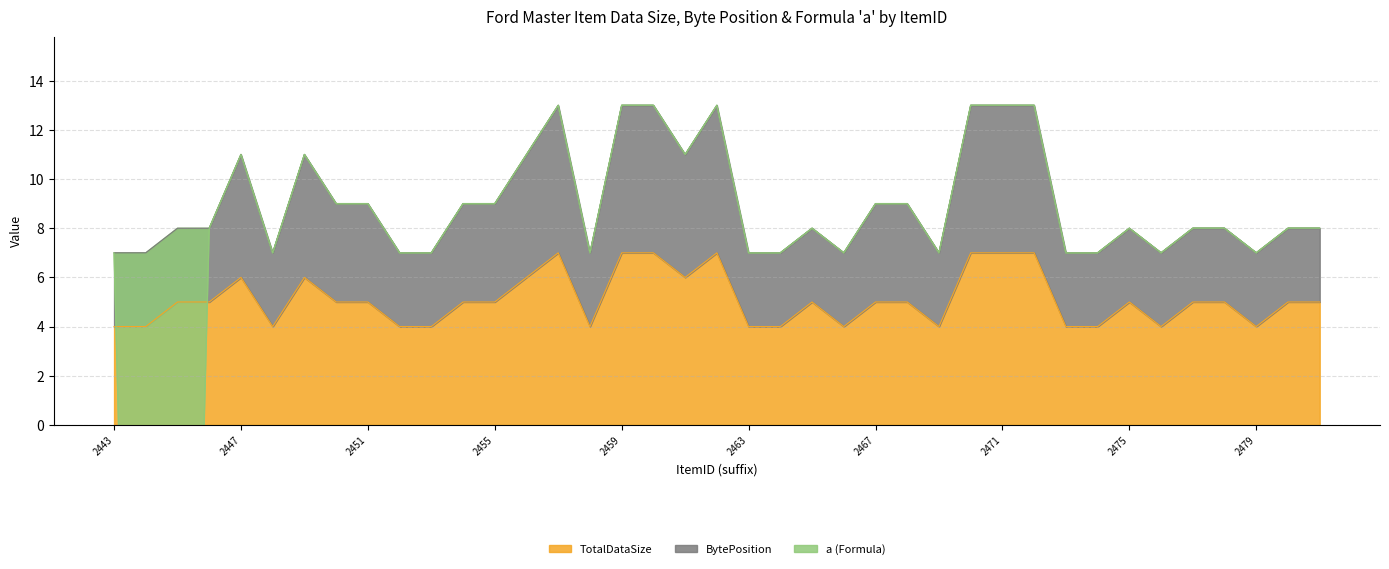

The value of TotalDataSize at 2455 is 5. True or false?

True